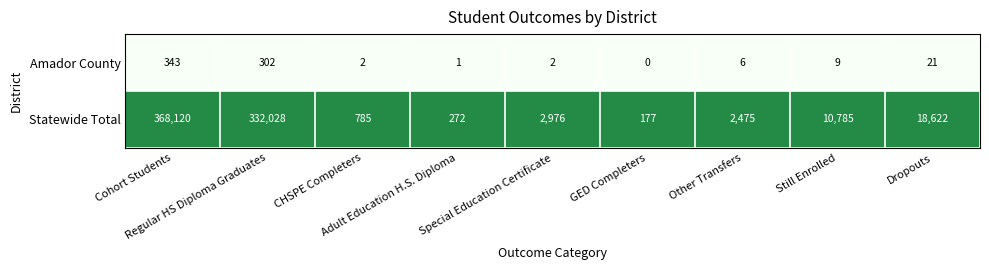

What is the sum of all Amador County values?

686